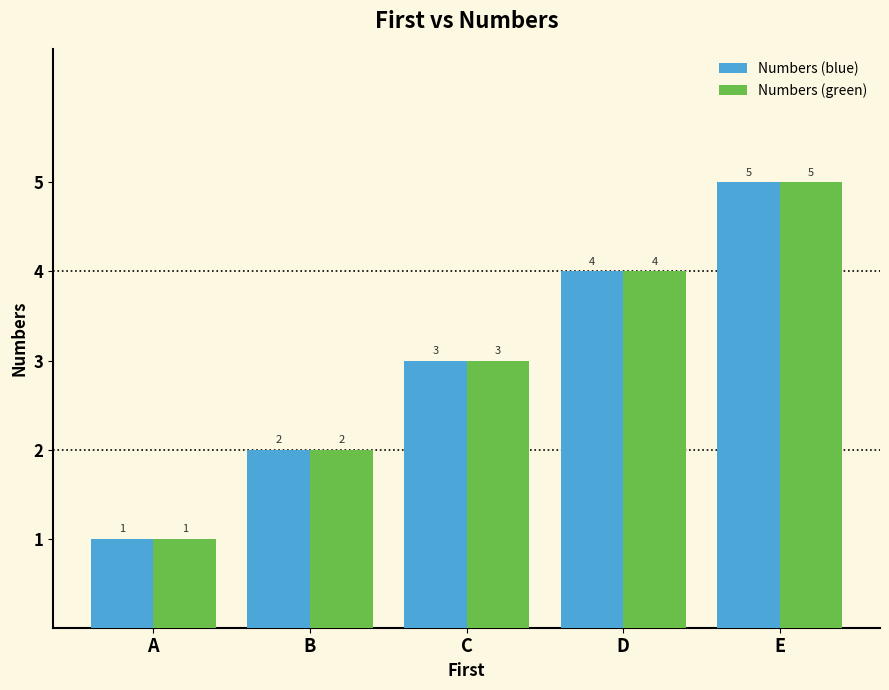

Is it true that Numbers (green) equals 5 at E?

True